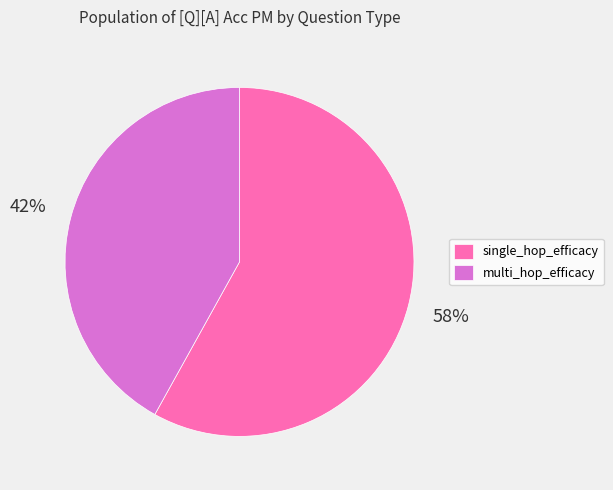

Is there any slice that represents more than half of the pie?

Yes